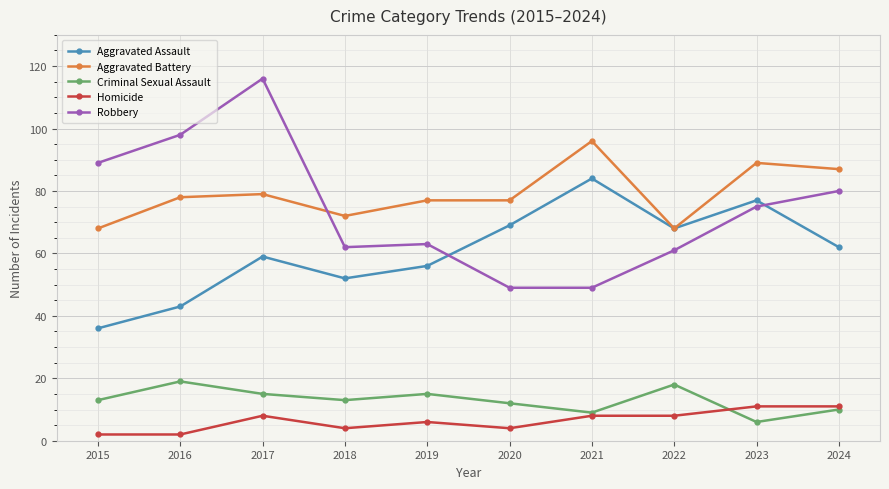

Reading left to right, extract all data points from this chart.

Aggravated Assault: 2015=36	2016=43	2017=59	2018=52	2019=56	2020=69	2021=84	2022=68	2023=77	2024=62
Aggravated Battery: 2015=68	2016=78	2017=79	2018=72	2019=77	2020=77	2021=96	2022=68	2023=89	2024=87
Criminal Sexual Assault: 2015=13	2016=19	2017=15	2018=13	2019=15	2020=12	2021=9	2022=18	2023=6	2024=10
Homicide: 2015=2	2016=2	2017=8	2018=4	2019=6	2020=4	2021=8	2022=8	2023=11	2024=11
Robbery: 2015=89	2016=98	2017=116	2018=62	2019=63	2020=49	2021=49	2022=61	2023=75	2024=80